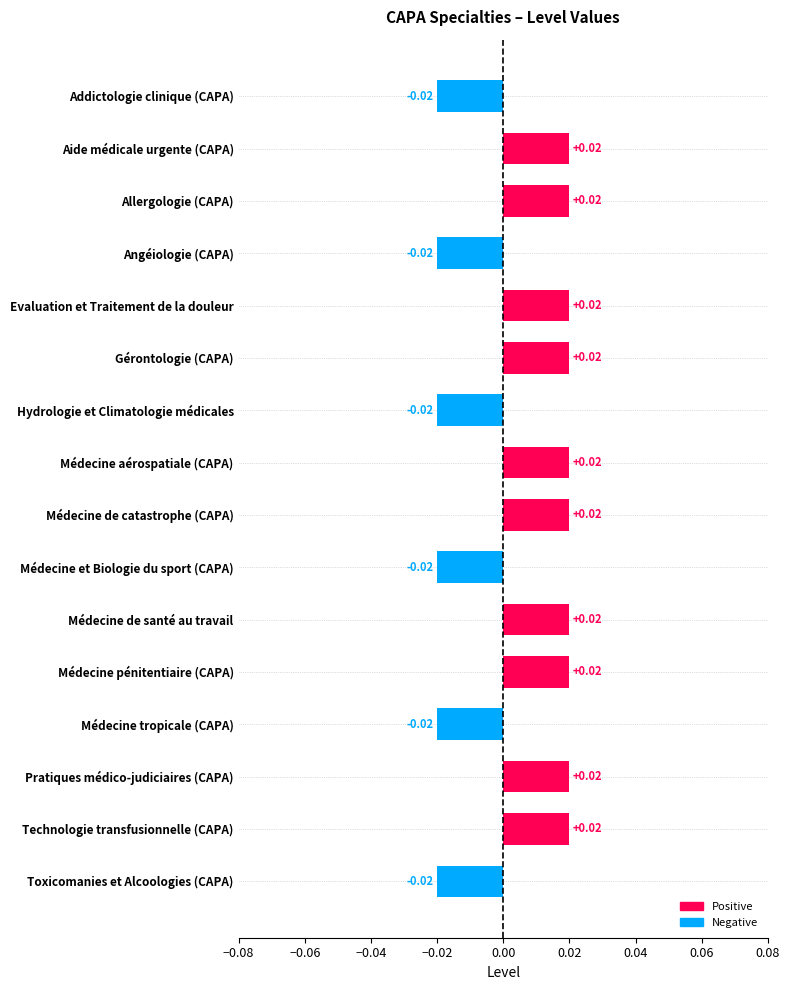

Between Médecine de santé au travail and Hydrologie et Climatologie médicales, which is larger?

Médecine de santé au travail